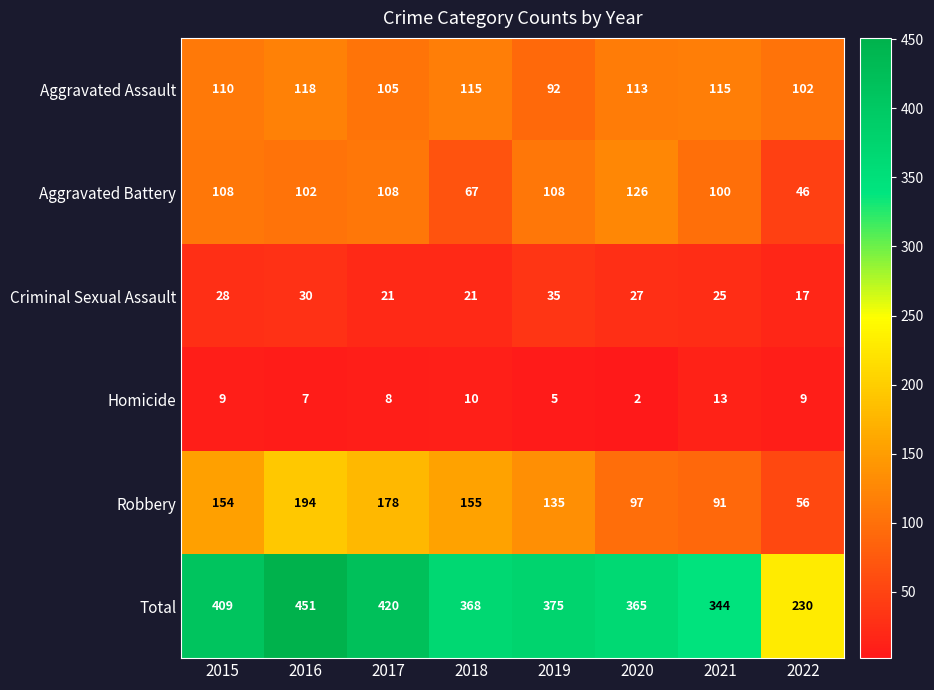

At which category is the sum across all series the highest?

2016